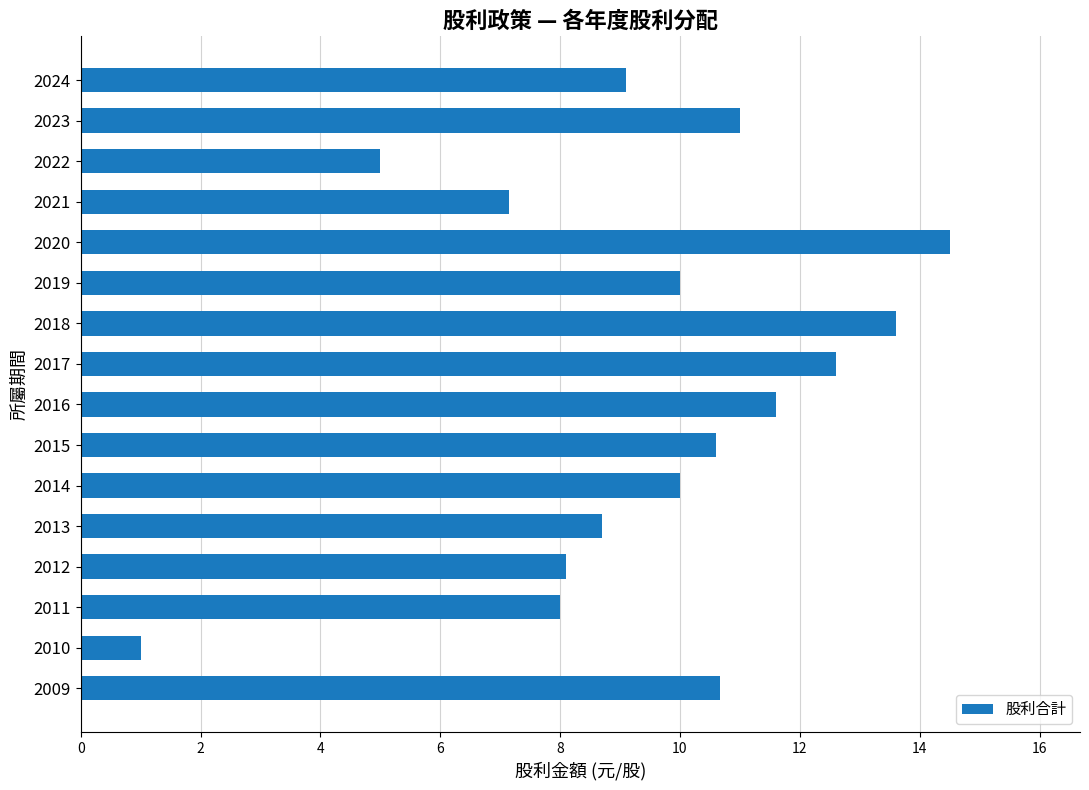

Reading top to bottom, list all the values displayed in this chart.

2024=9.1	2023=11.0	2022=5.0	2021=7.2	2020=14.5	2019=10.0	2018=13.6	2017=12.6	2016=11.6	2015=10.6	2014=10.0	2013=8.7	2012=8.1	2011=8.0	2010=1.0	2009=10.7